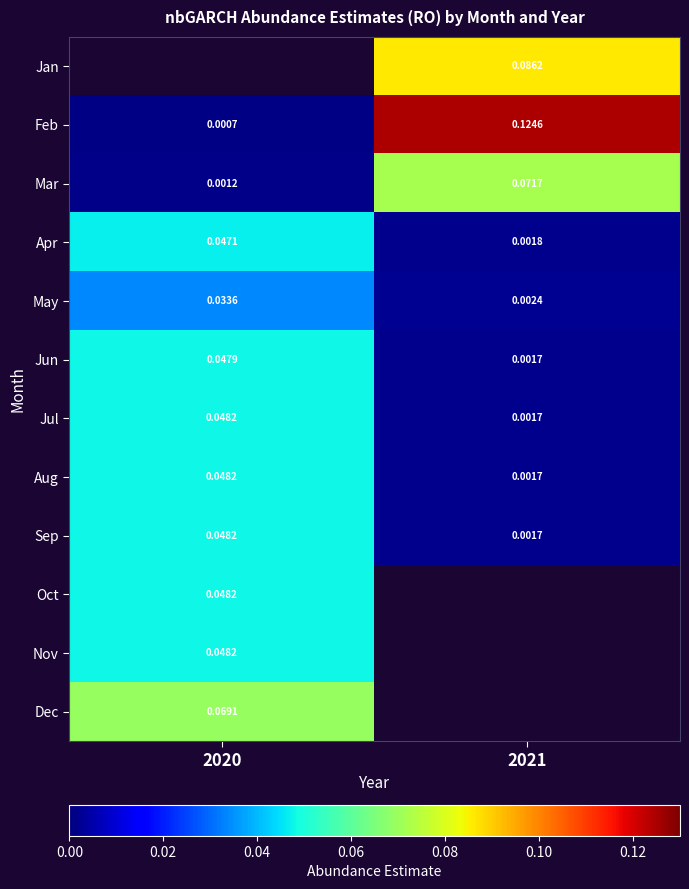

Which label corresponds to the smallest value in the chart?

2020